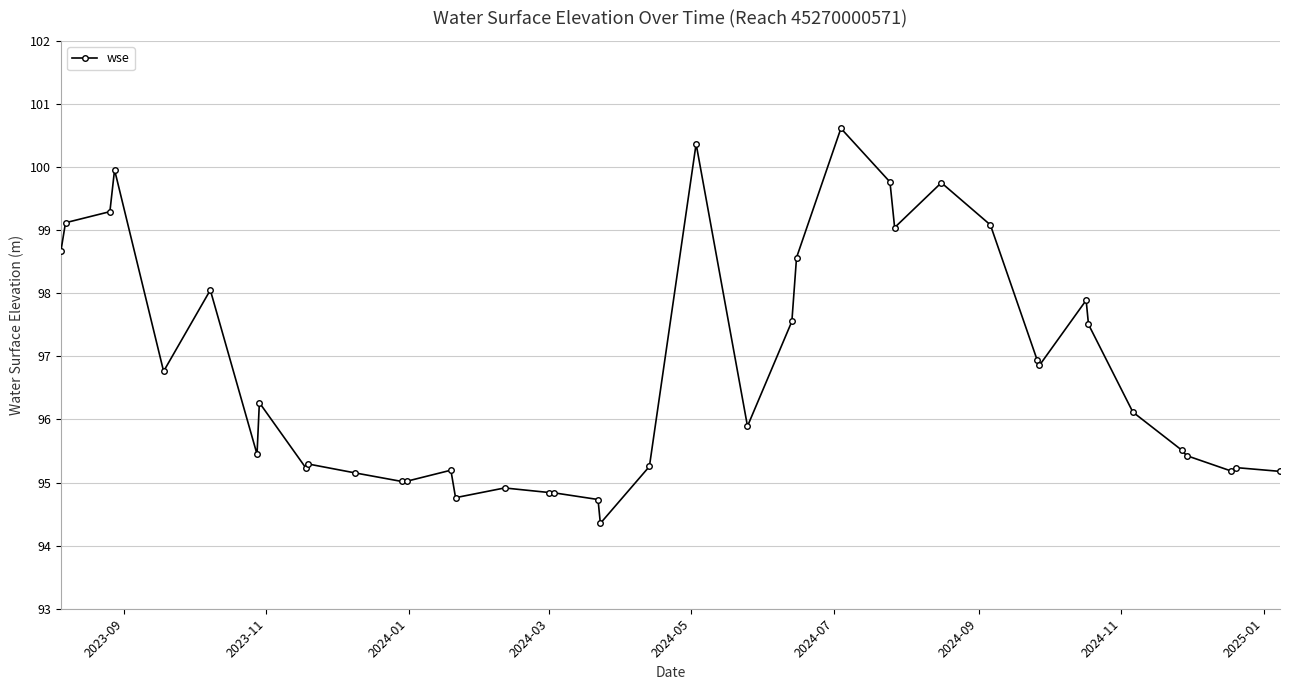

What is the minimum value shown in the chart?

94.4